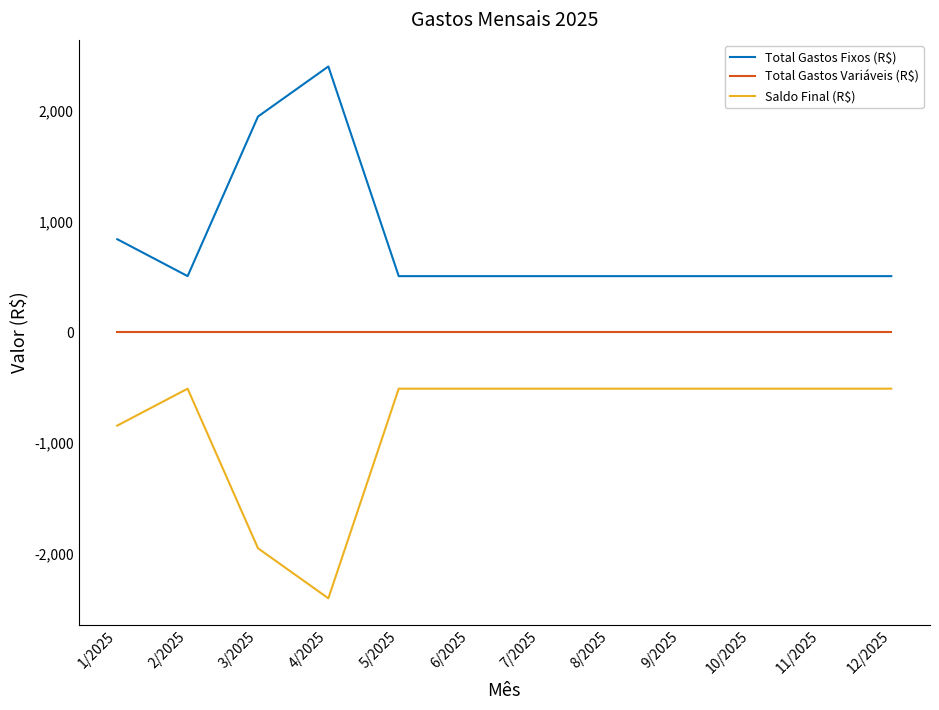

Where is the first local maximum for Total Gastos Fixos (R$)?

4/2025